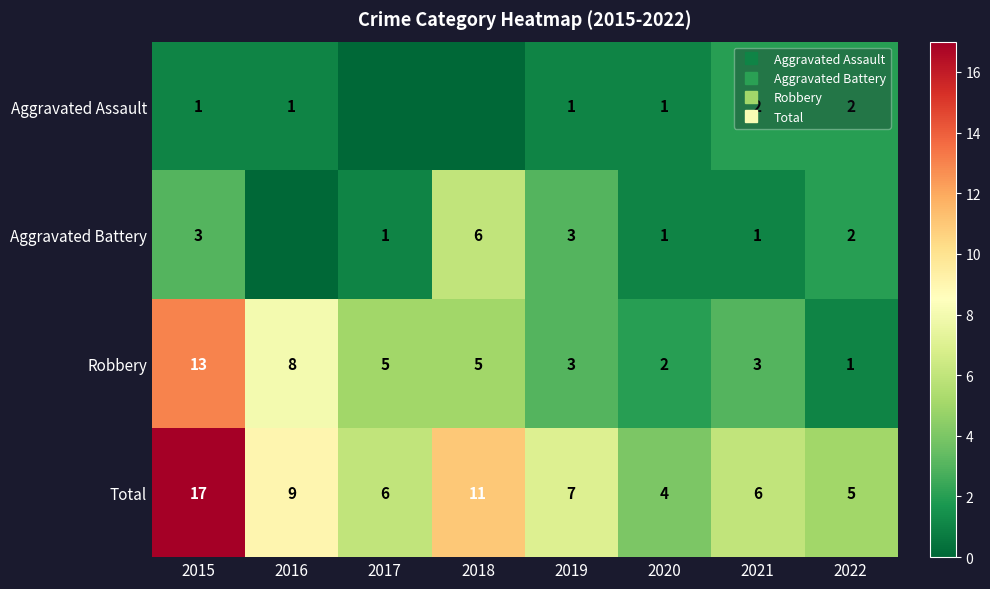

Rank the series by their maximum value, from lowest to highest.

Aggravated Assault, Aggravated Battery, Robbery, Total